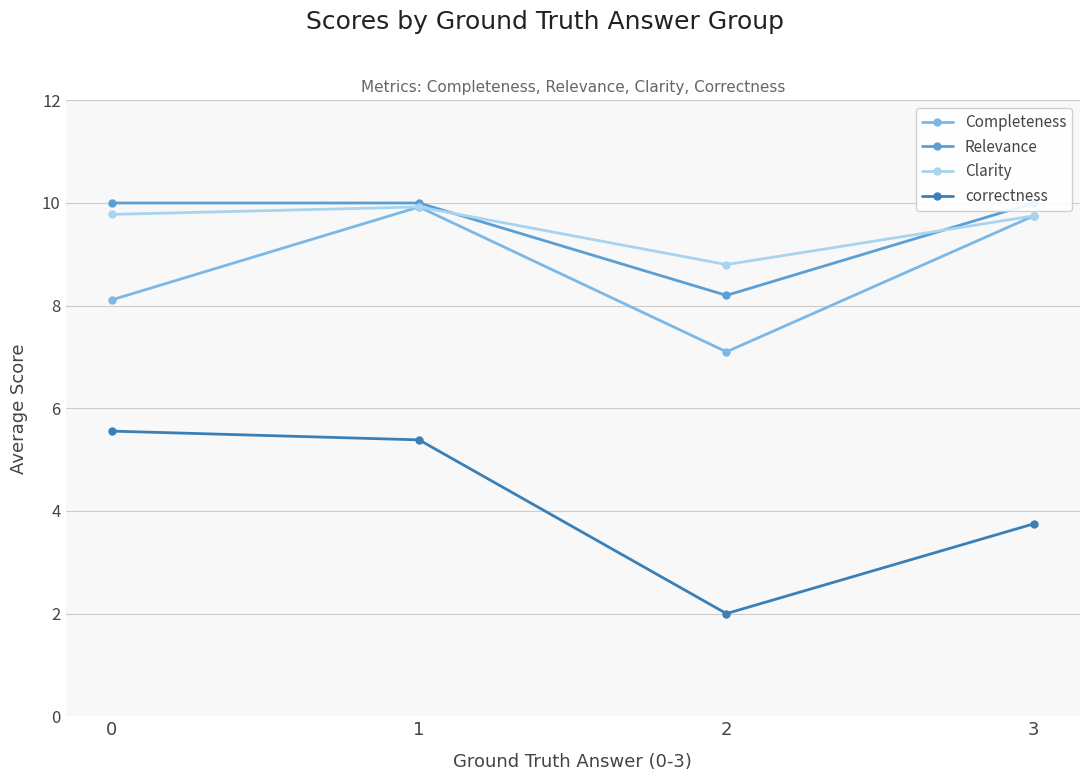

Reading left to right, extract all data points from this chart.

Completeness: 8.1	9.9	7.1	9.8
Relevance: 10.0	10.0	8.2	10.0
Clarity: 9.8	9.9	8.8	9.8
correctness: 5.6	5.4	2.0	3.8